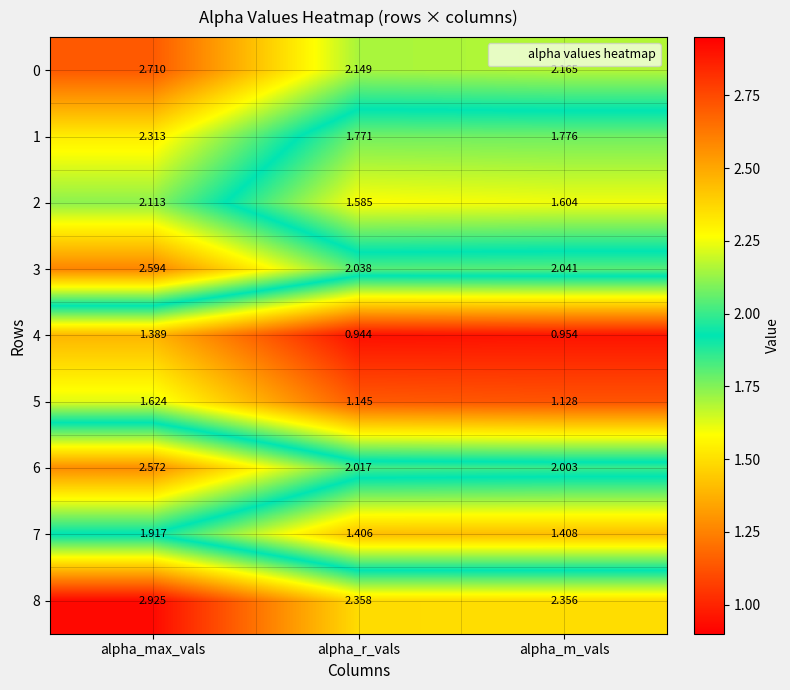

At which category is the sum across all series the highest?

alpha_max_vals